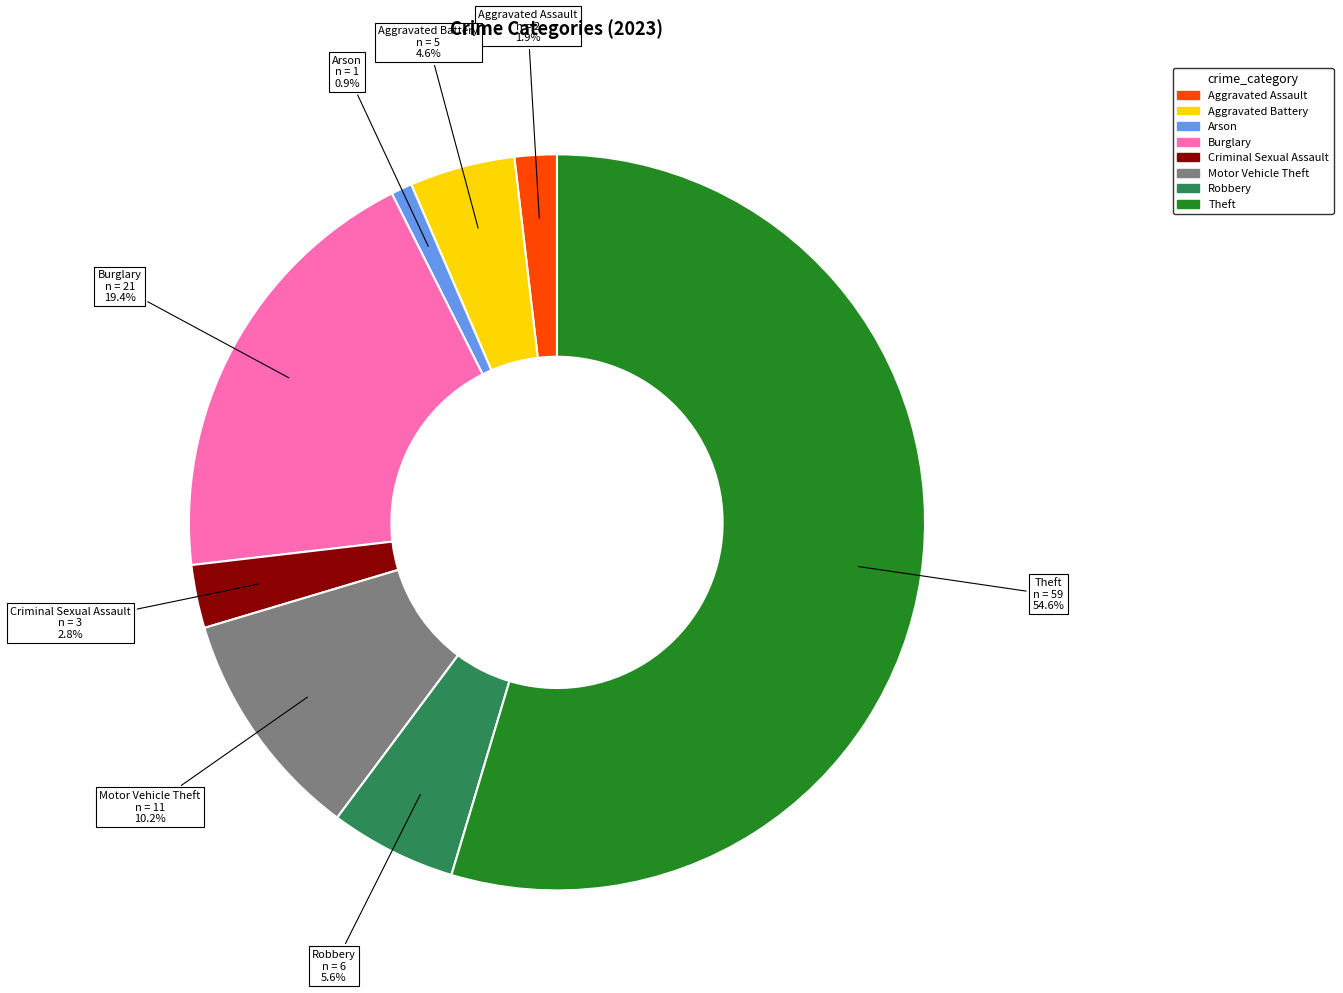

What percentage is the Aggravated Battery slice, to the nearest percent?

5%